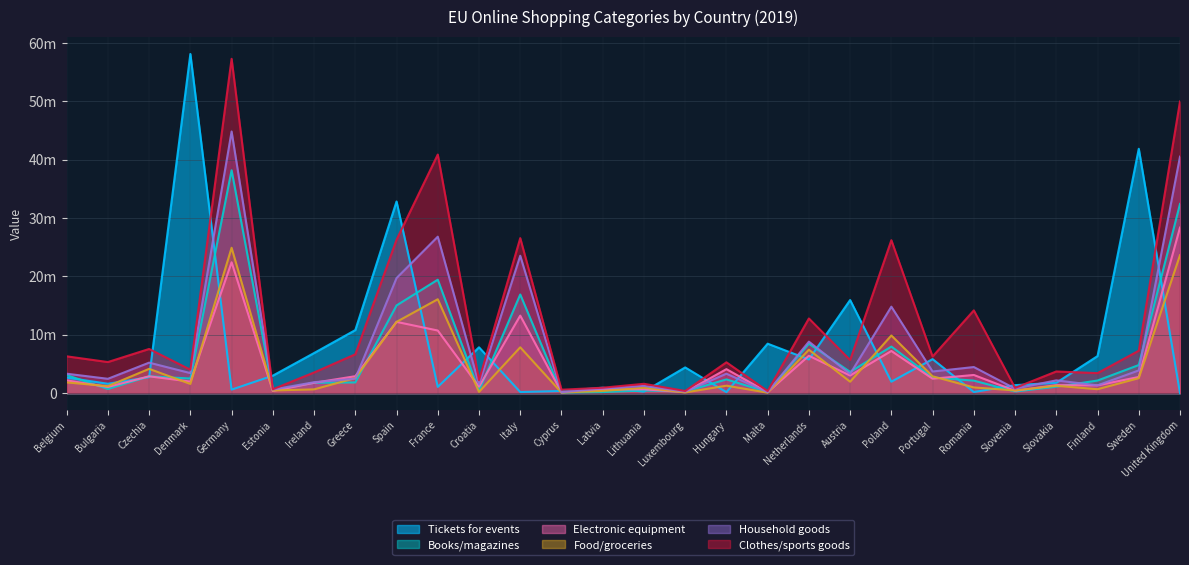

Reading left to right, list all the values displayed in this chart.

Tickets for events: 2660014.8	1597470.0	2728858.1	58113449.1	596169.0	2991586.4	6863743.4	10795523.8	32836312.7	1059824.0	7846741.0	183938.8	364793.9	922080.7	251696.5	4397740.2	162874.5	8468259.9	5758203.8	15948581.0	1952557.2	5824337.4	187281.7	1362605.2	1765734.1	6342714.7	41868706.6	0.0
Books/magazines: 3092990.1	700003.9	2875446.0	2496614.8	38188838.0	437190.6	1765526.4	1823181.8	15019859.2	19433736.1	407624.6	16900672.9	87589.9	172797.1	447069.4	263974.4	2345461.4	172745.6	8468259.9	3632097.8	7974290.5	2671920.4	2135590.4	270518.0	1090084.2	2151988.4	4808187.0	32414482.6
Electronic equipment: 2176548.6	1050005.9	2875446.0	1974067.5	22415187.5	357701.4	1765526.4	2895641.7	12203635.6	10722061.3	1100586.4	13279100.1	131384.9	614389.8	642662.3	165751.4	4104557.5	153003.3	6394400.3	3011983.5	7214834.3	2466388.1	3106313.3	395372.5	1362605.2	1324300.6	2762150.0	28362672.2
Food/groceries: 1832883.0	1190006.6	4153422.0	1567641.9	24905763.9	450438.8	637551.2	2573903.8	12203635.6	16083091.9	203812.3	7846741.0	96348.9	364793.9	922080.7	110500.9	1270458.3	74033.9	7431330.1	1948930.5	9872931.1	2877452.8	970722.9	457799.8	1253596.8	662150.3	2557546.2	23635560.2
Household goods: 3322100.5	2450013.6	5218402.0	3425587.8	44830375.0	609417.2	1863611.2	2466657.8	19713565.2	26805153.2	1508211.0	23540222.9	148902.8	787186.9	1229441.0	251696.5	3322737.0	157938.9	8813903.1	3277746.8	14809396.7	3699582.1	4465325.3	769936.0	2180168.4	1324300.6	3887470.3	40518103.2
Clothes/sports goods: 6300535.5	5320029.6	7561358.0	4006195.9	57283257.0	662410.0	3531052.8	6649251.4	26284753.6	40877858.6	2201172.8	26558200.2	578093.3	921584.6	1592684.9	362197.5	5277288.2	350426.9	12788800.6	5669616.0	26201240.3	6268736.4	14172554.3	894790.4	3706286.3	3421109.8	7263431.3	49972327.3